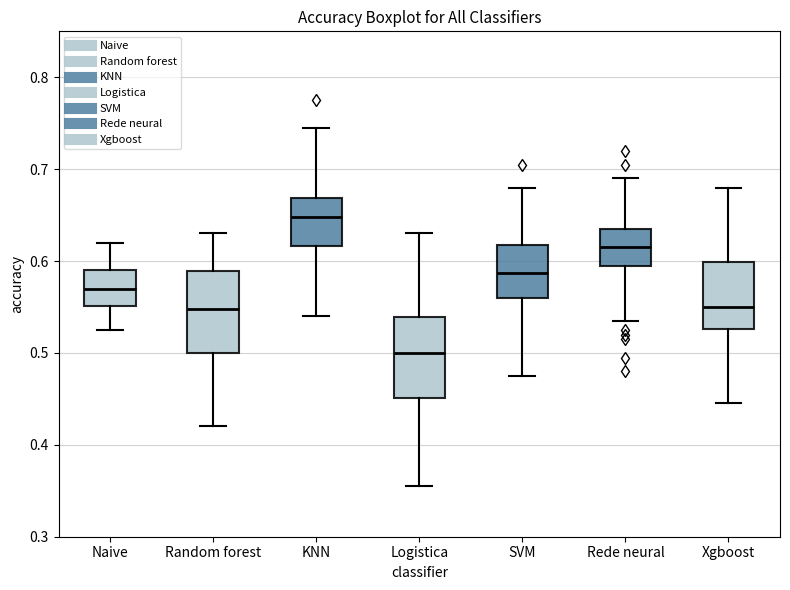

Where does the upper whisker of the box for Xgboost end on the y-axis? The values are not printed on the chart, so give them approximately, as read against the axis.

0.68